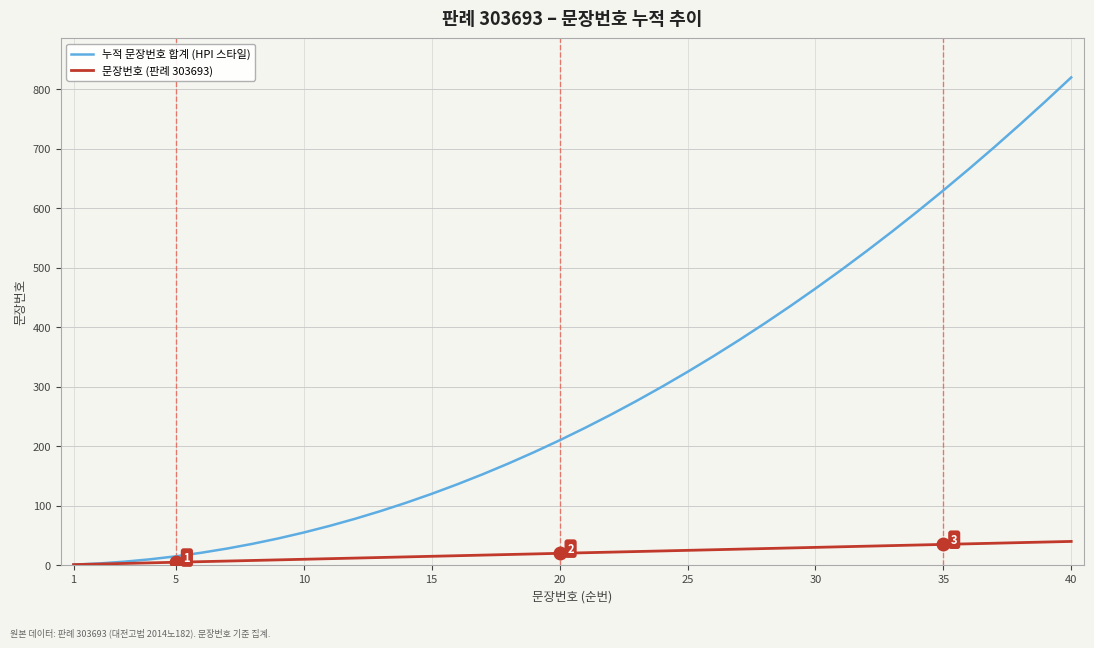

List the series in order of their peak value, highest first.

누적 문장번호 합계 (HPI 스타일), 문장번호 (판례 303693)